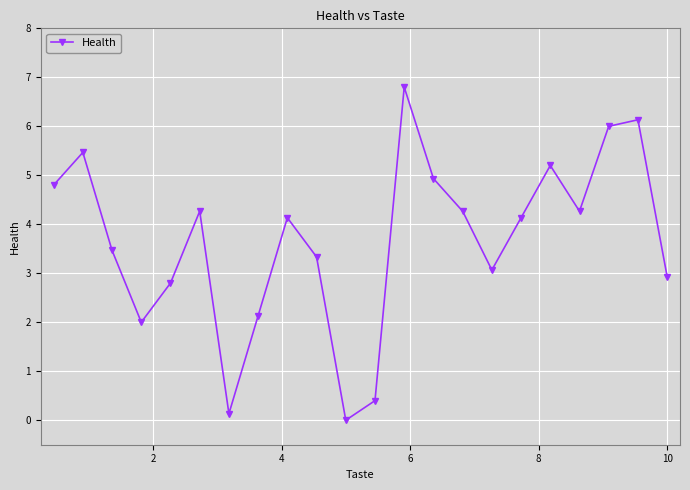

What is the sum of all values?

80.7